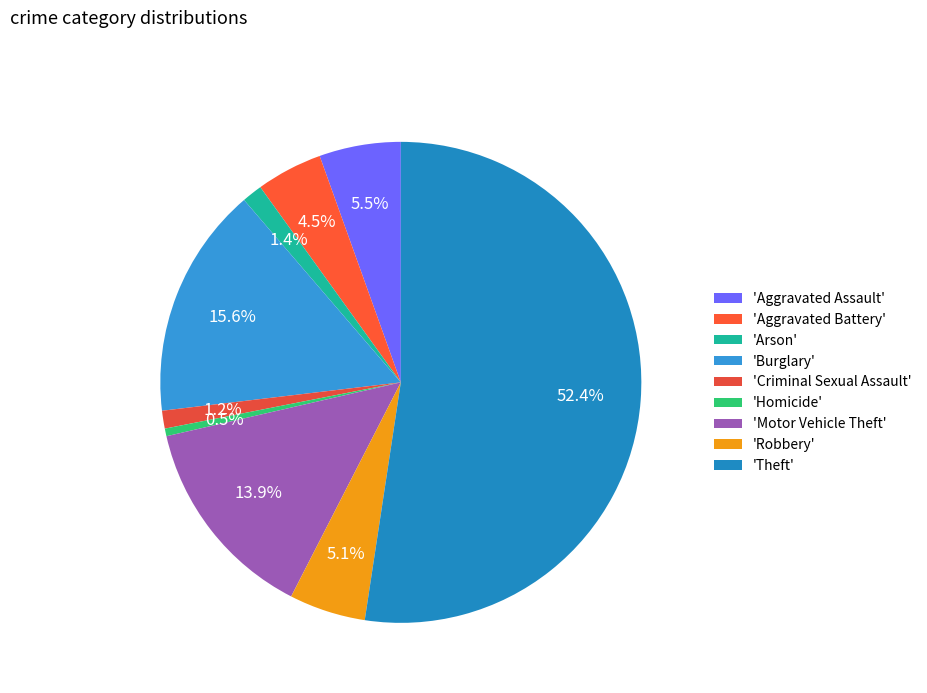

How many segments does this pie chart have?

9